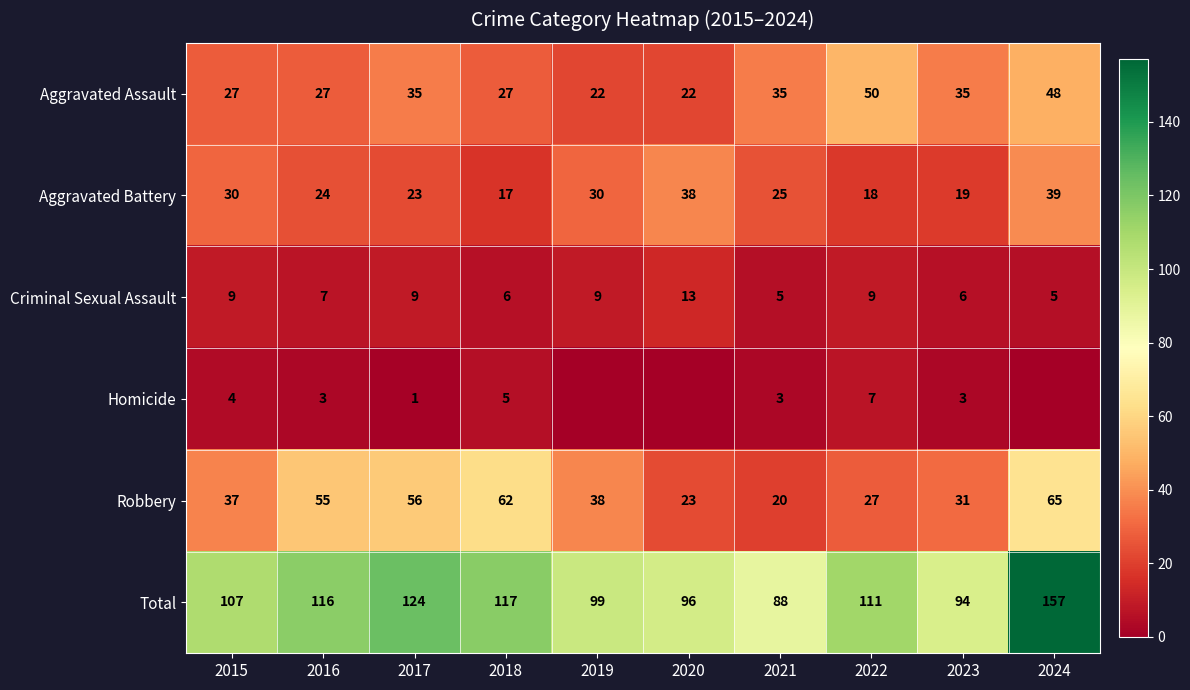

Is the value of Robbery at 2016 greater than the value of Aggravated Assault at 2021?

Yes